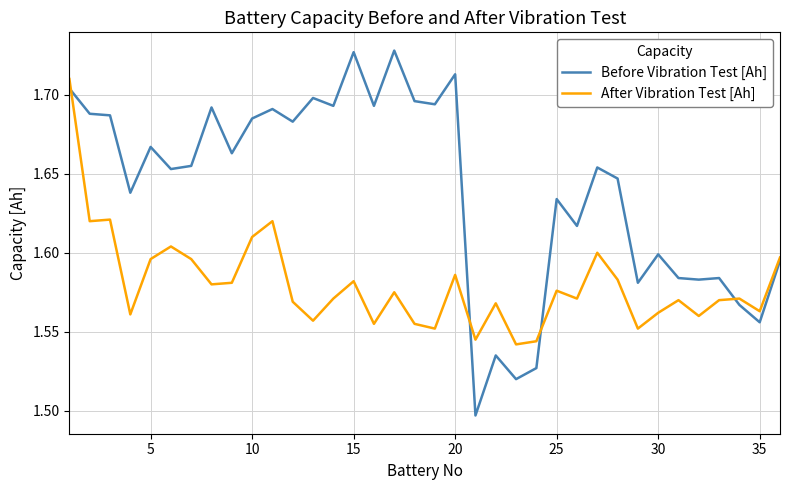

Does the chart have visible grid lines?

Yes